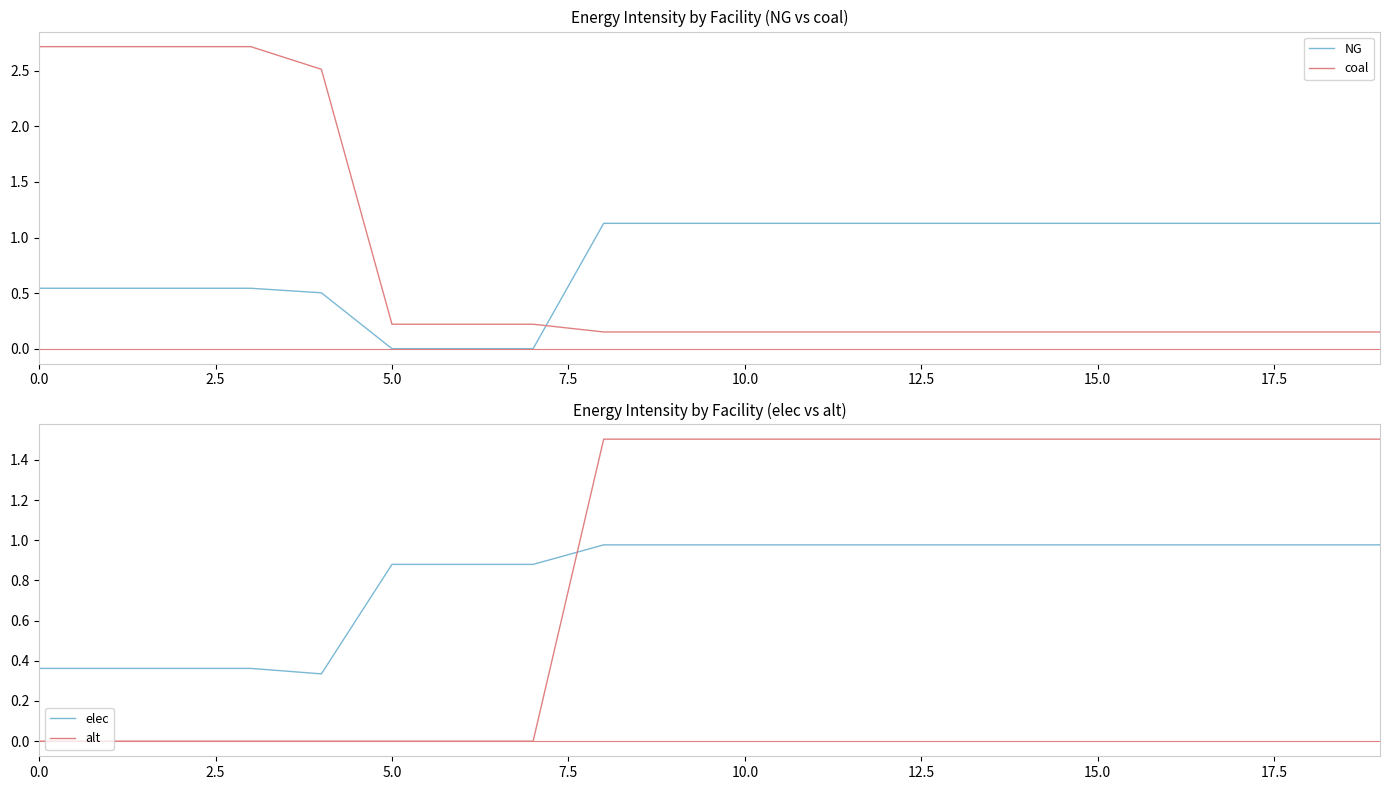

At how many categories does at least one series exceed 1?

17